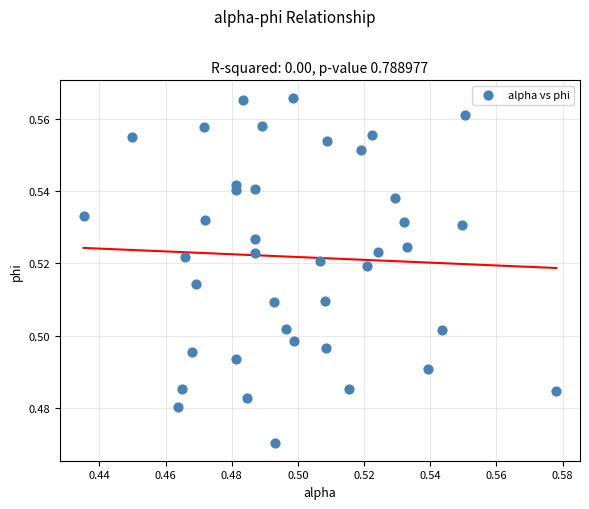

Count the number of points in this scatter plot.

40